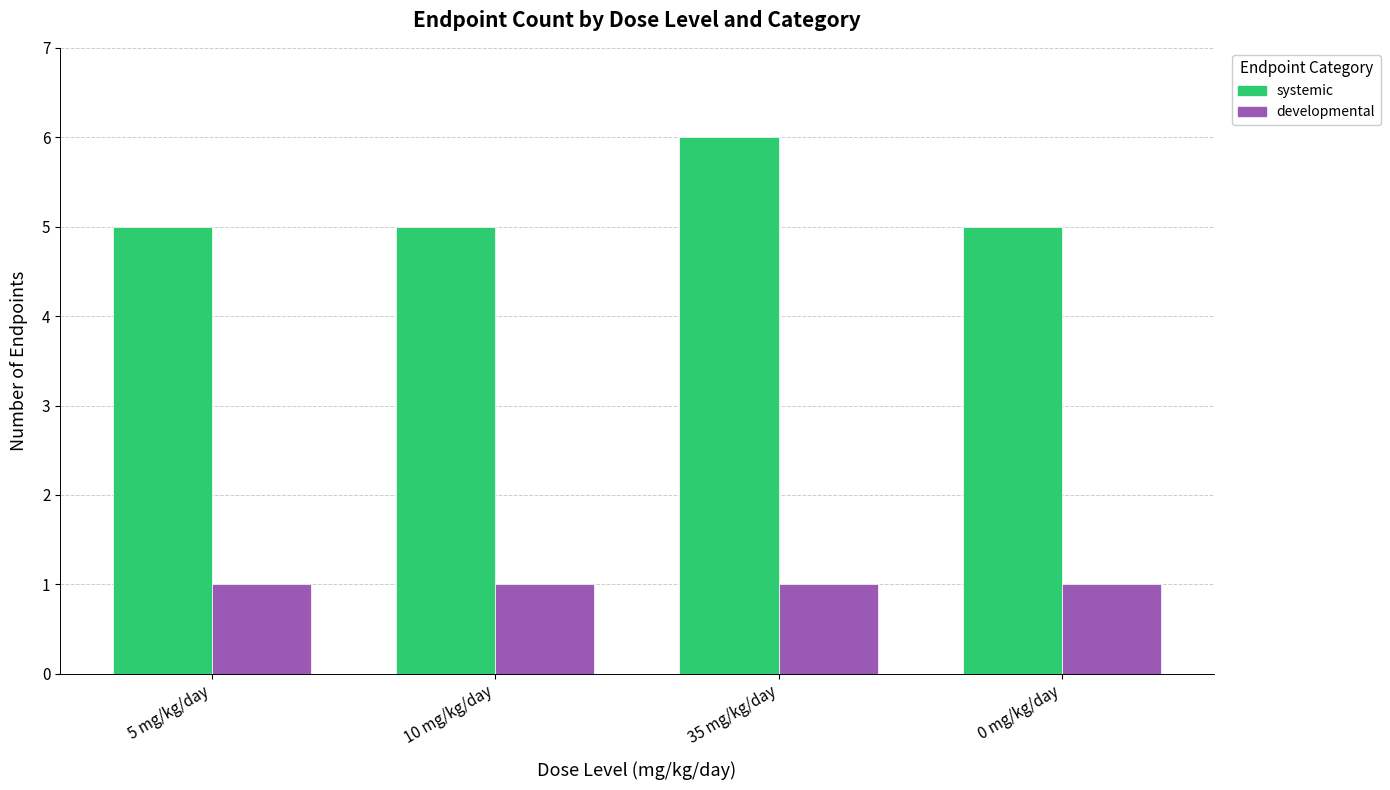

Which series has the widest spread of values?

systemic